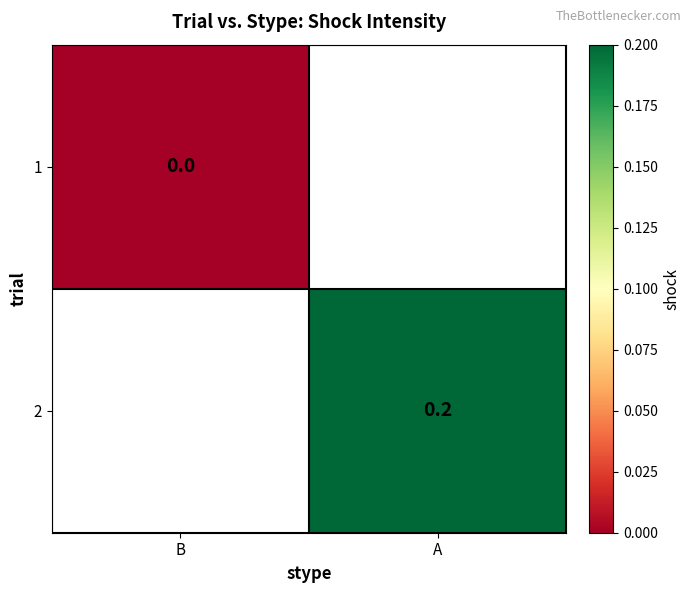

How many distinct data groups are displayed?

2